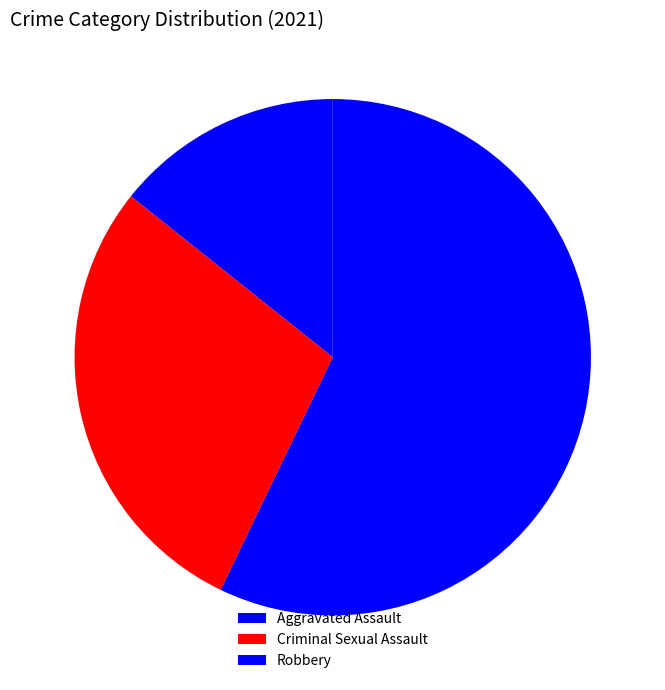

Rank the categories by value from lowest to highest.

Aggravated Assault, Criminal Sexual Assault, Robbery